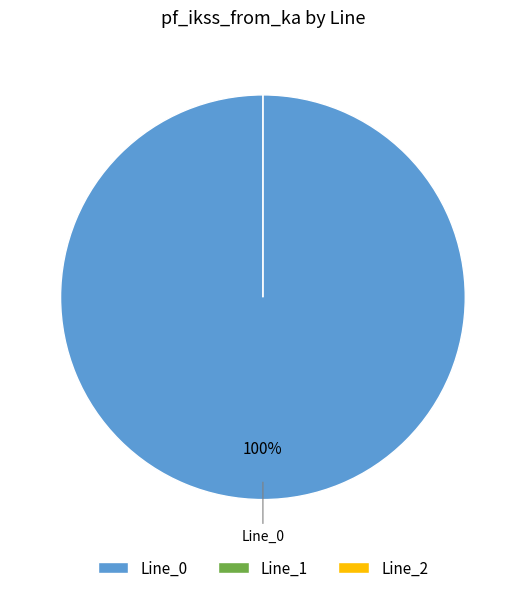

Which category has the smallest portion of the pie?

Line_1